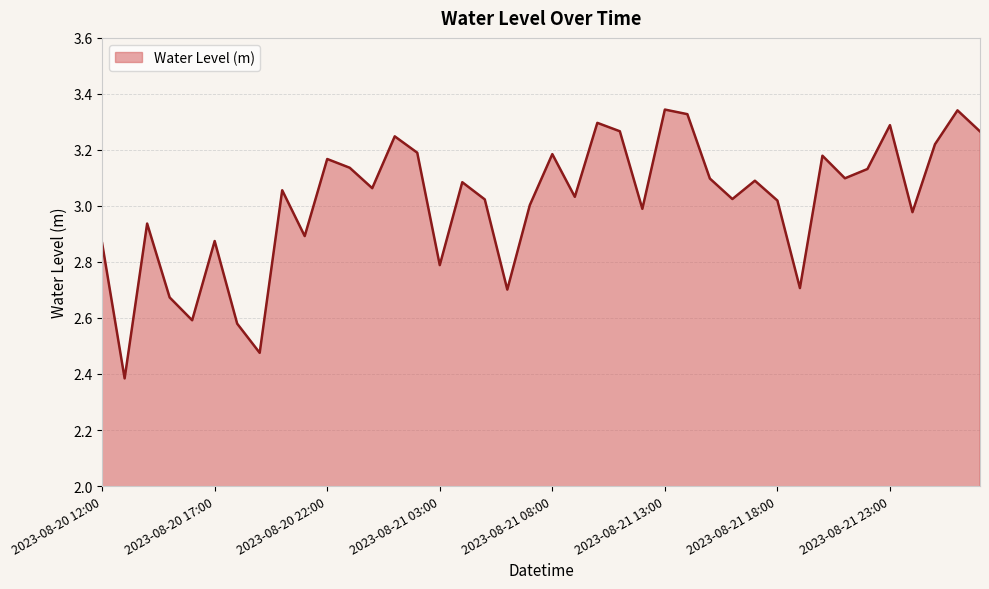

What is the difference between the maximum and minimum values?

1.0